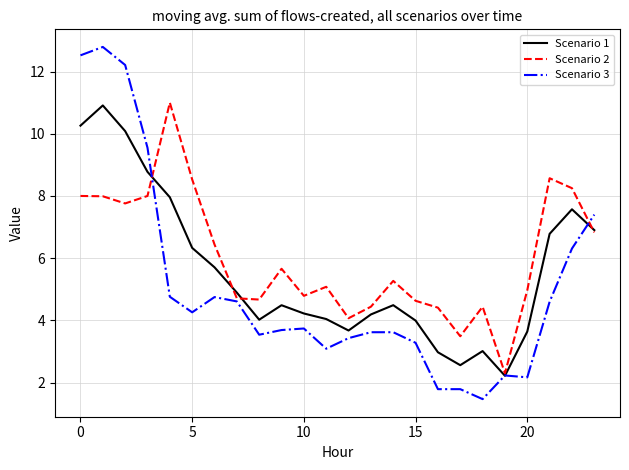

How many interior local valleys does the Scenario 2 series have?

6